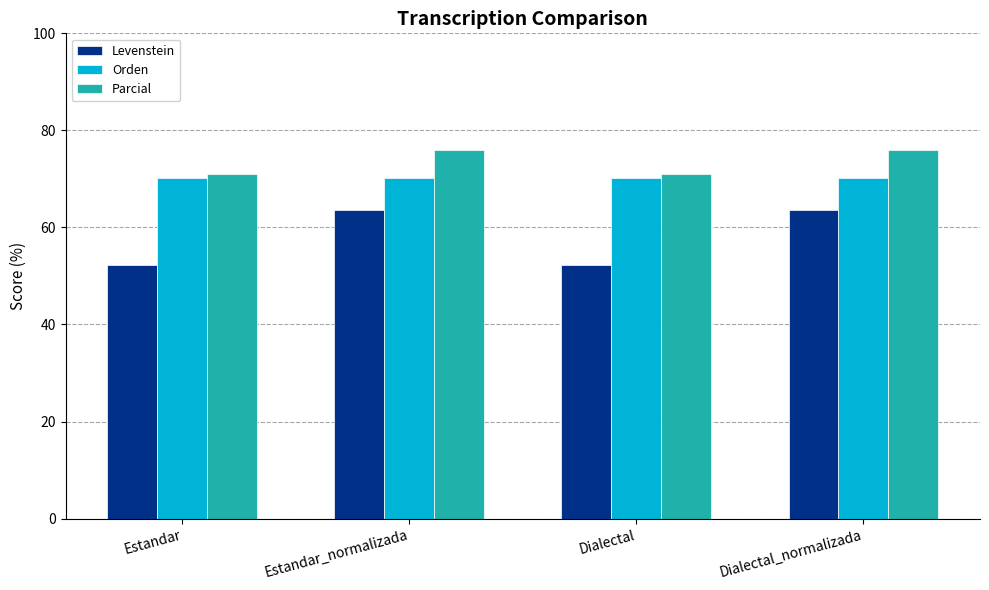

Reading left to right, what are all the values shown in this chart?

Levenstein: 52.3	63.6	52.3	63.6
Orden: 70.2	70.2	70.2	70.2
Parcial: 71.1	75.9	71.1	75.9